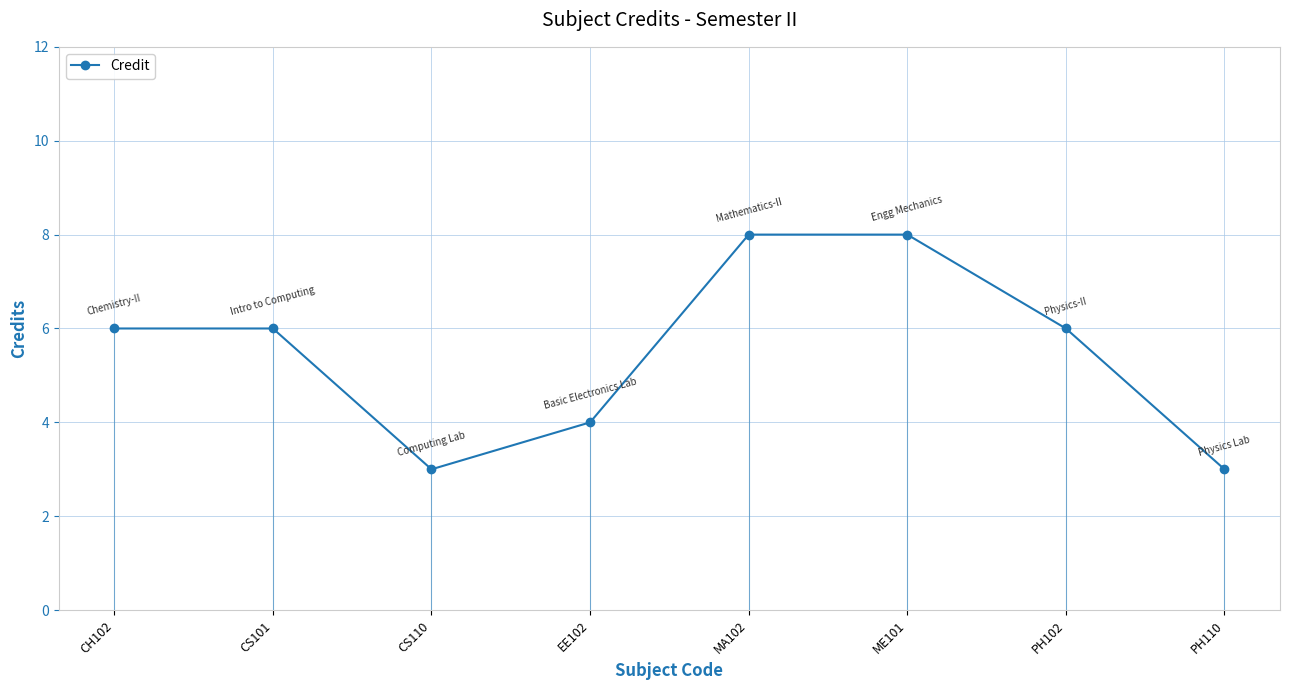

Reading left to right, extract all data points from this chart.

6	6	3	4	8	8	6	3